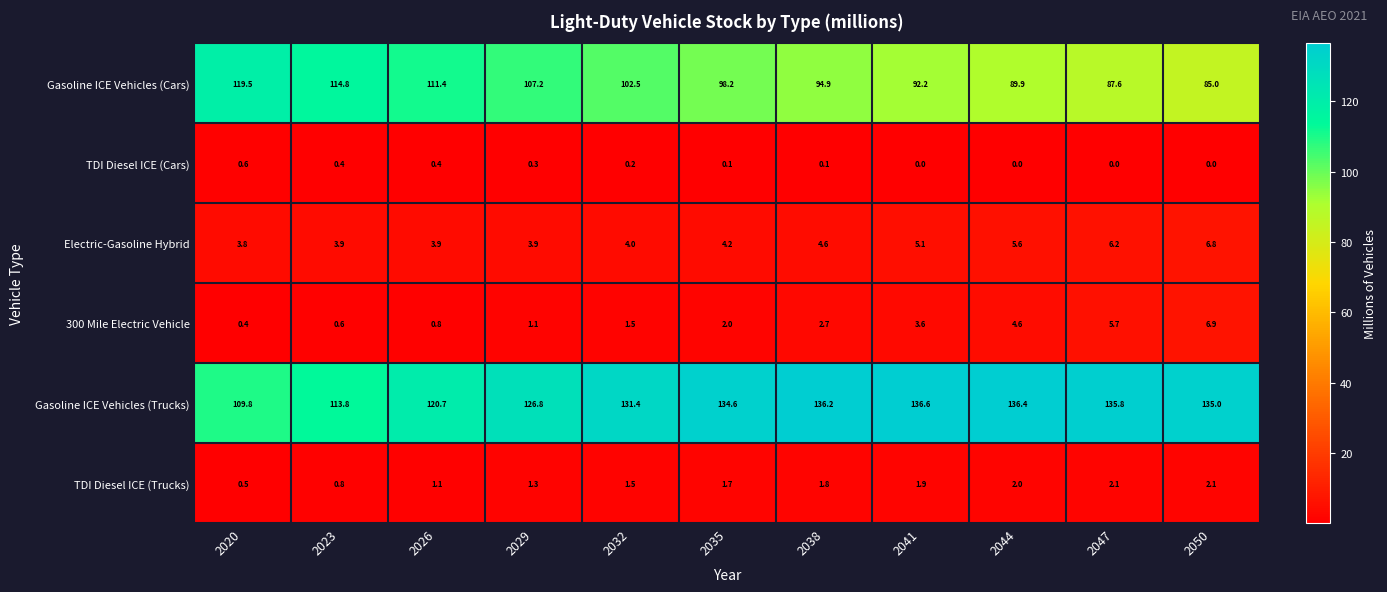

What is the lowest value of the 300 Mile Electric Vehicle series?

0.4